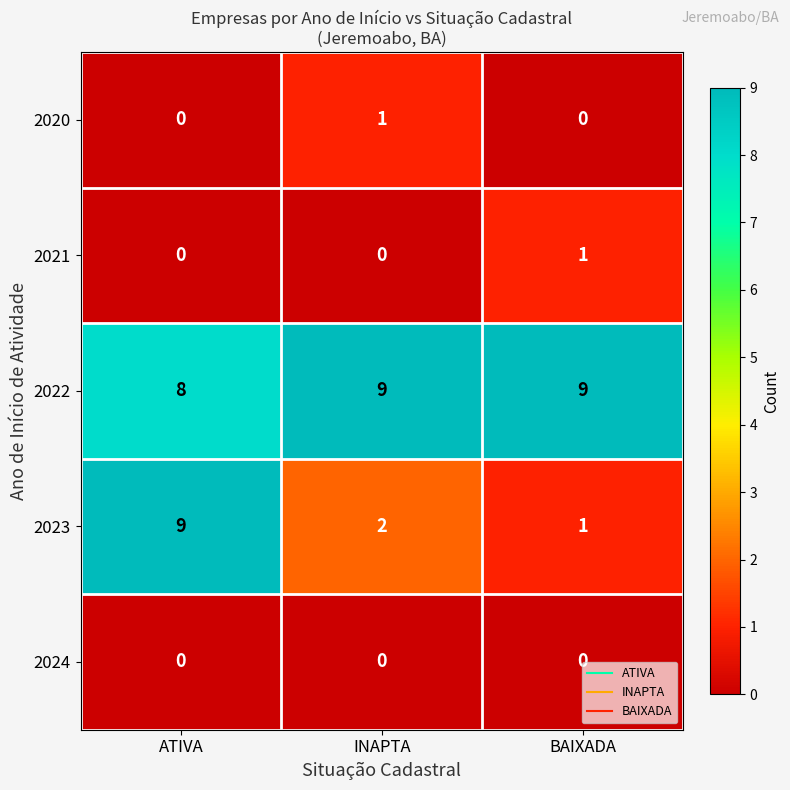

What is the difference between the highest and lowest values at ATIVA?

9